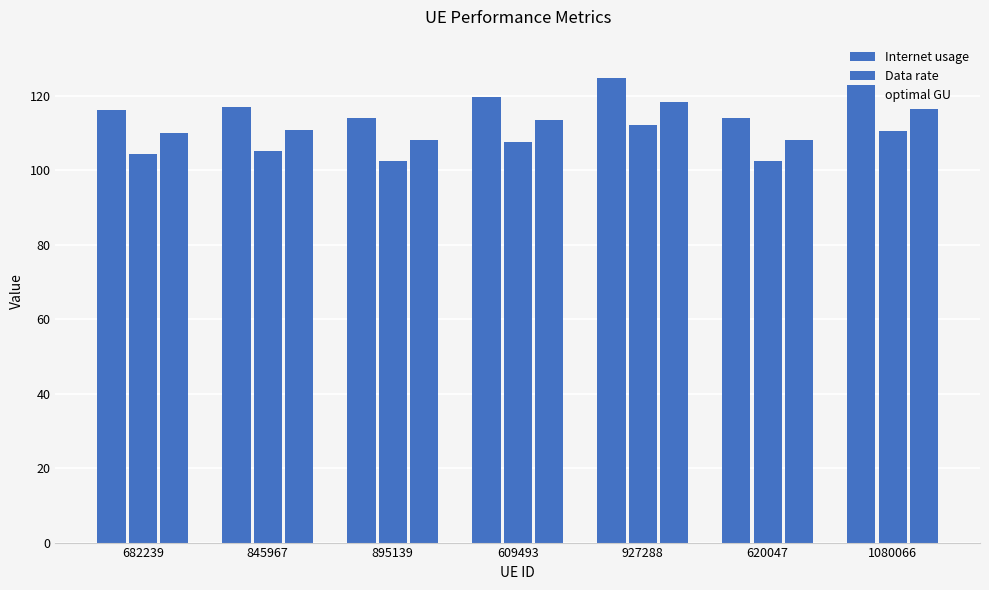

Reading left to right, extract all data points from this chart.

Internet usage: 682239=116.0	845967=116.8	895139=114.0	609493=119.6	927288=124.7	620047=114.0	1080066=122.8
Data rate: 682239=104.3	845967=105.0	895139=102.4	609493=107.5	927288=112.1	620047=102.5	1080066=110.4
optimal GU: 682239=110.0	845967=110.7	895139=108.1	609493=113.4	927288=118.2	620047=108.1	1080066=116.4